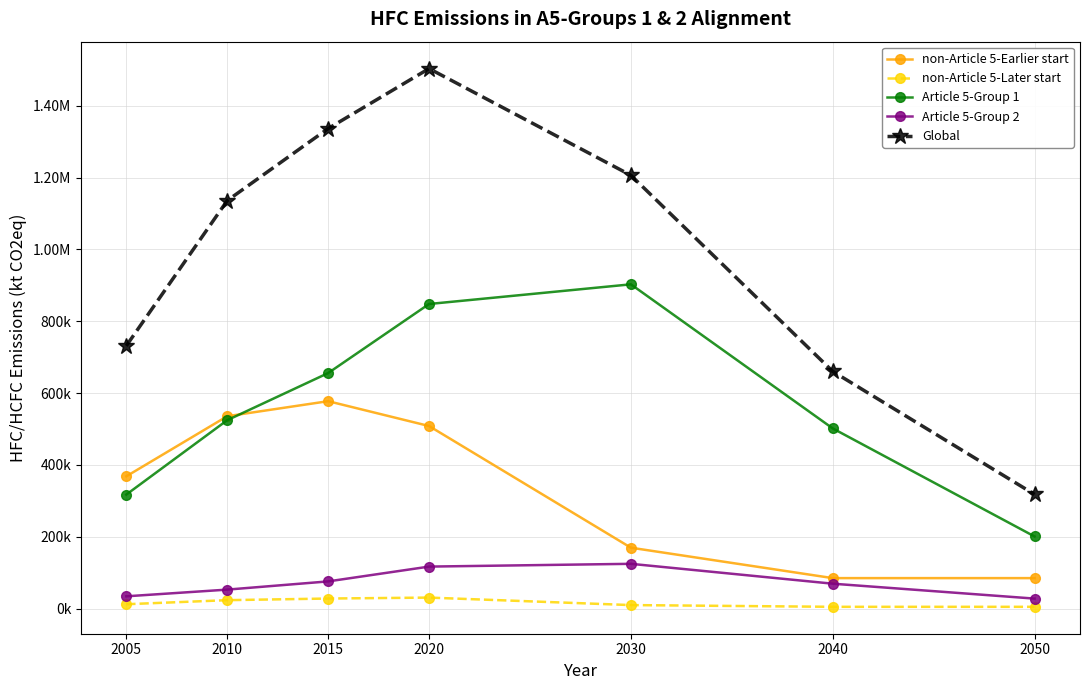

What are all the series names shown in the legend?

non-Article 5-Earlier start, non-Article 5-Later start, Article 5-Group 1, Article 5-Group 2, Global